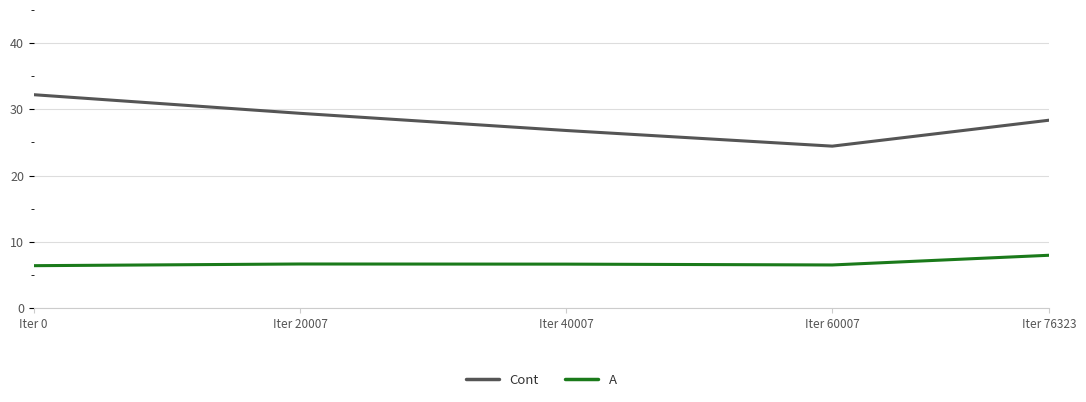

Is the value of A at Iter 76323 greater than the value of Cont at Iter 40007?

No